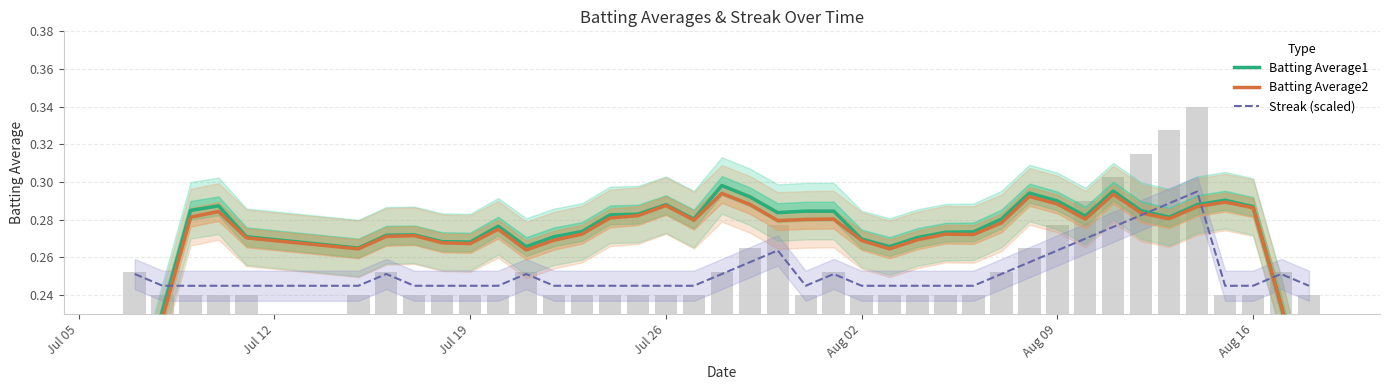

What are all the series names shown in the legend?

Batting Average1, Batting Average2, Streak (scaled)